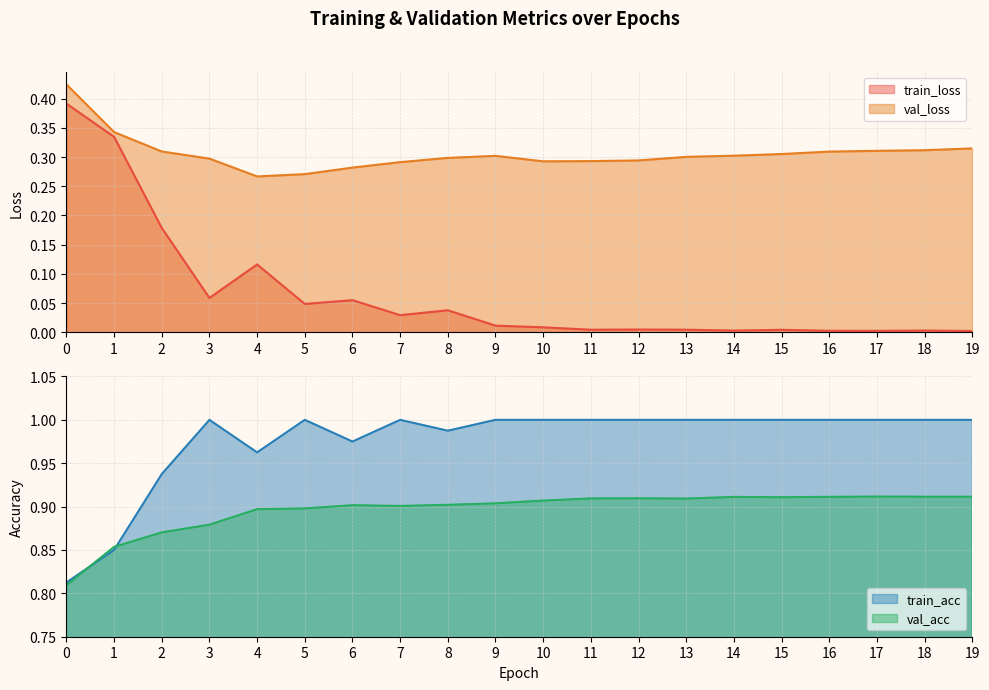

Does the chart display data point markers on the line(s)?

No